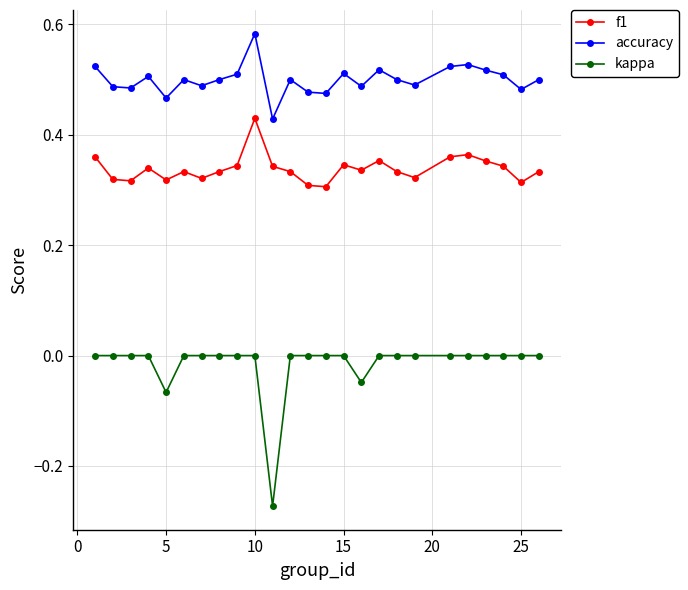

What is the sum of all accuracy values?

12.5